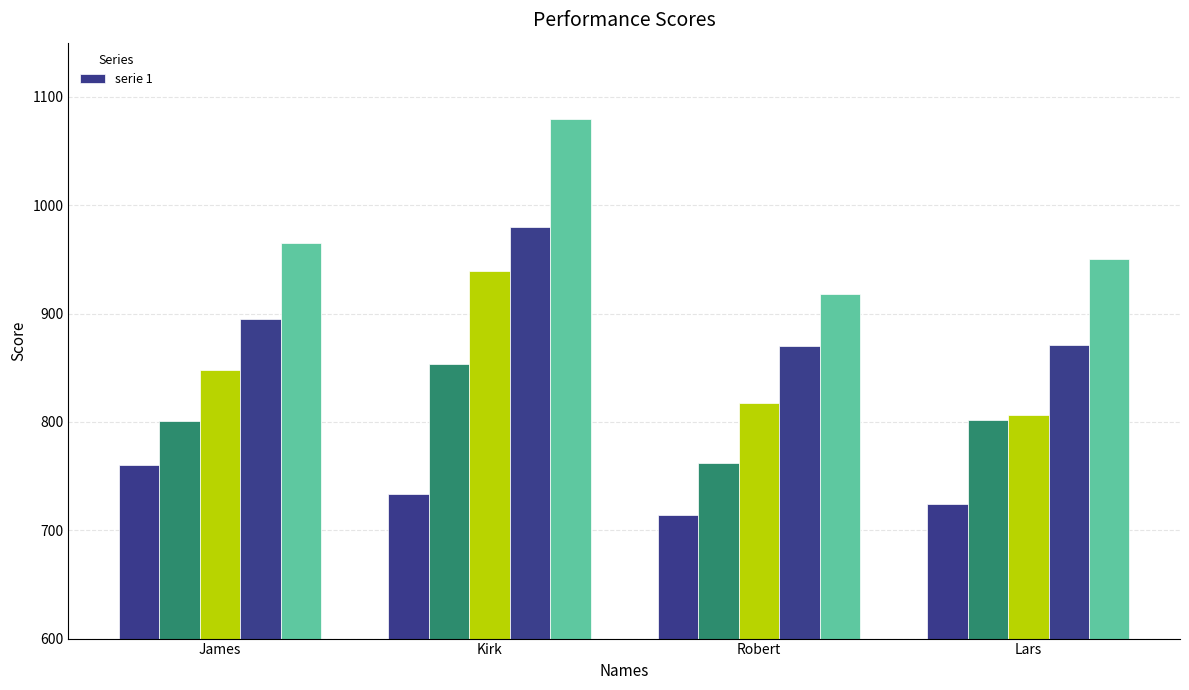

Rank the categories by value from lowest to highest.

Robert, Lars, Kirk, James